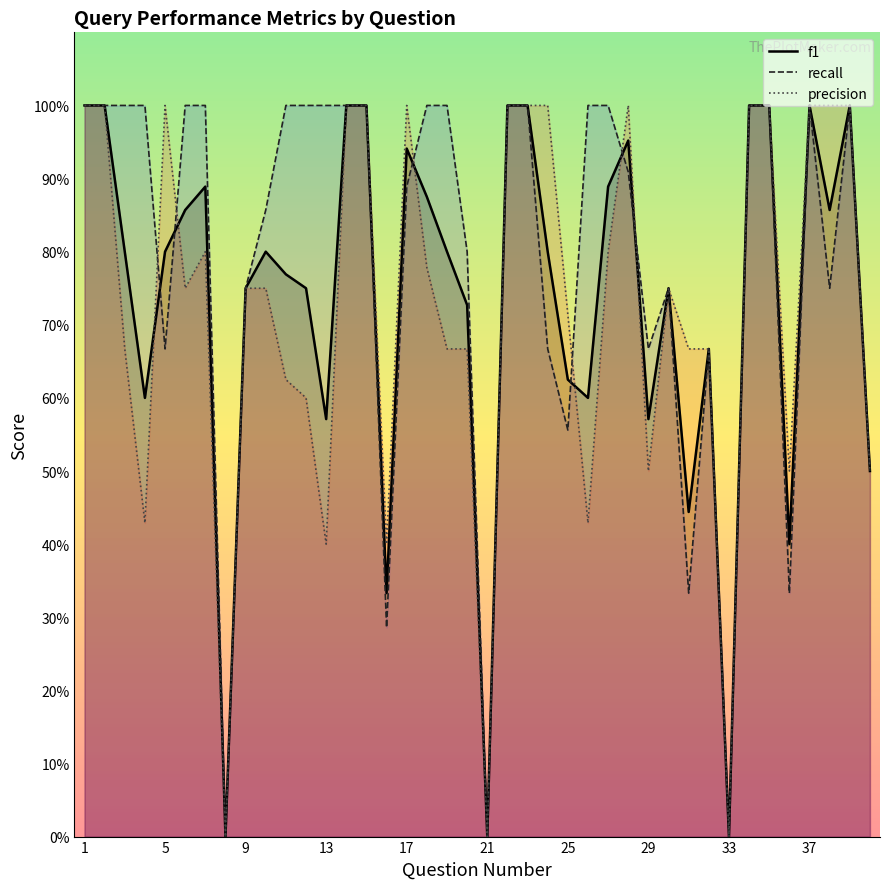

How many times do precision and f1 cross each other?

6